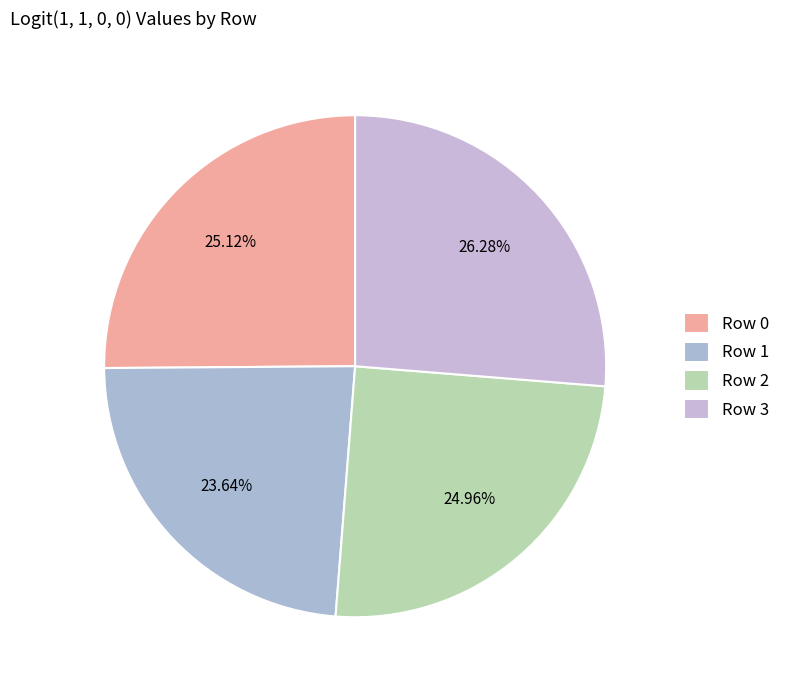

Combined, what portion of the pie is Row 3 and Row 1?

49.9%